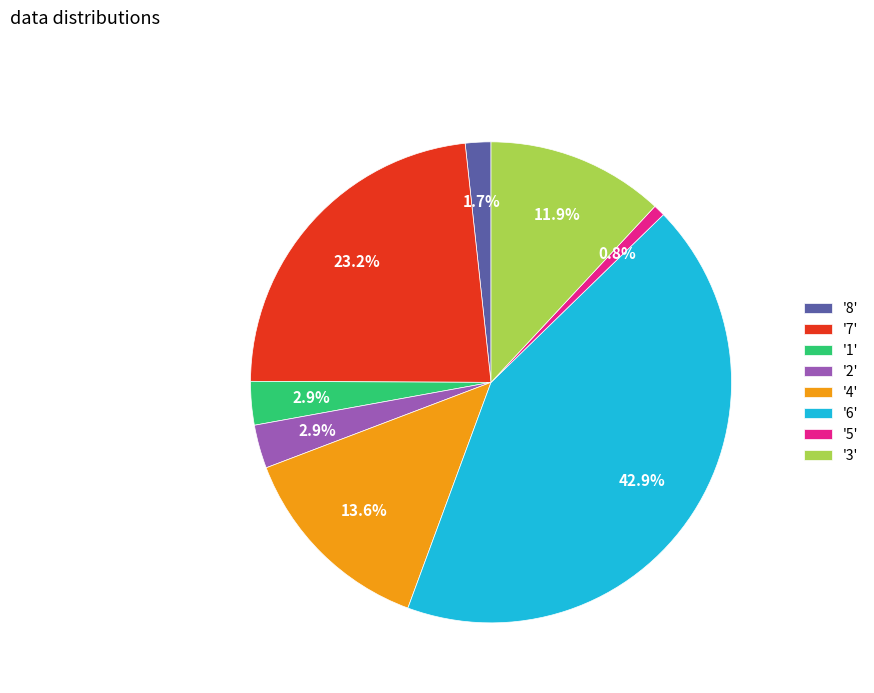

What is the smallest slice in the pie chart?

'5'